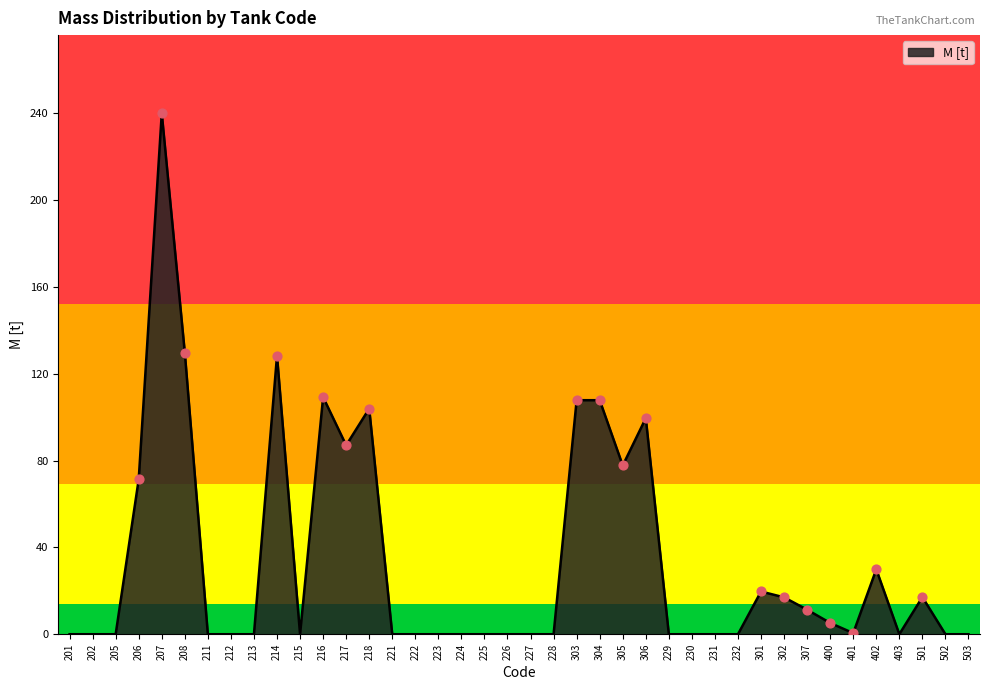

What is the change in value from 214 to 232?

-128.4